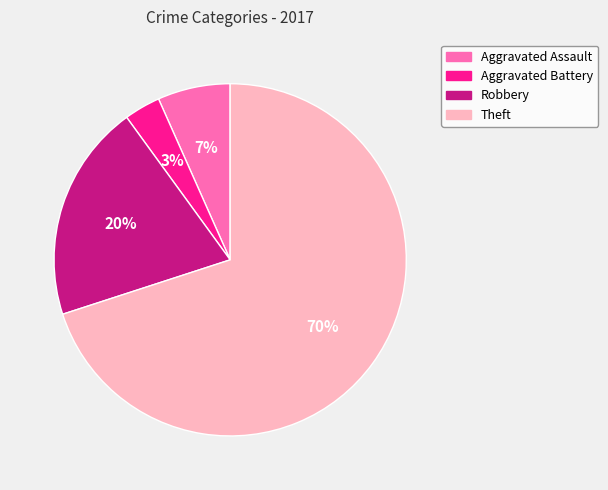

Which has a higher value, Aggravated Assault or Robbery?

Robbery